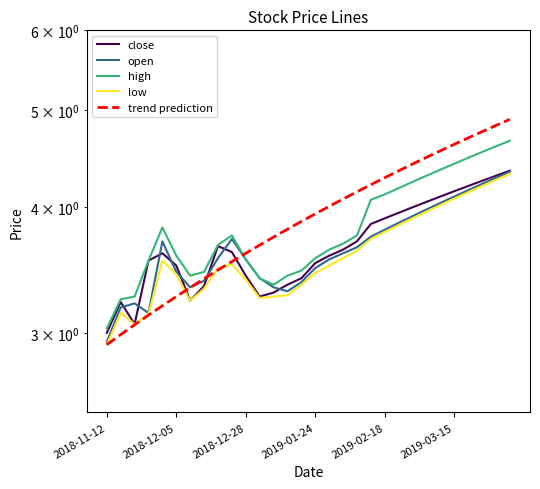

Which series changed the most between 2018-12-28 and 11?

trend prediction